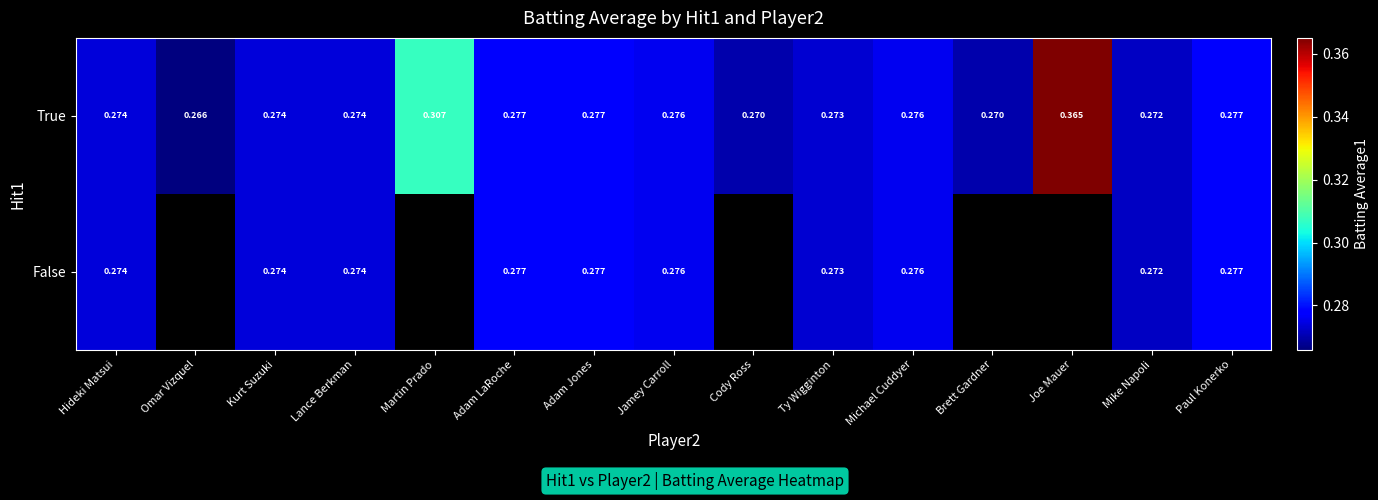

At how many categories does at least one series exceed 0?

15